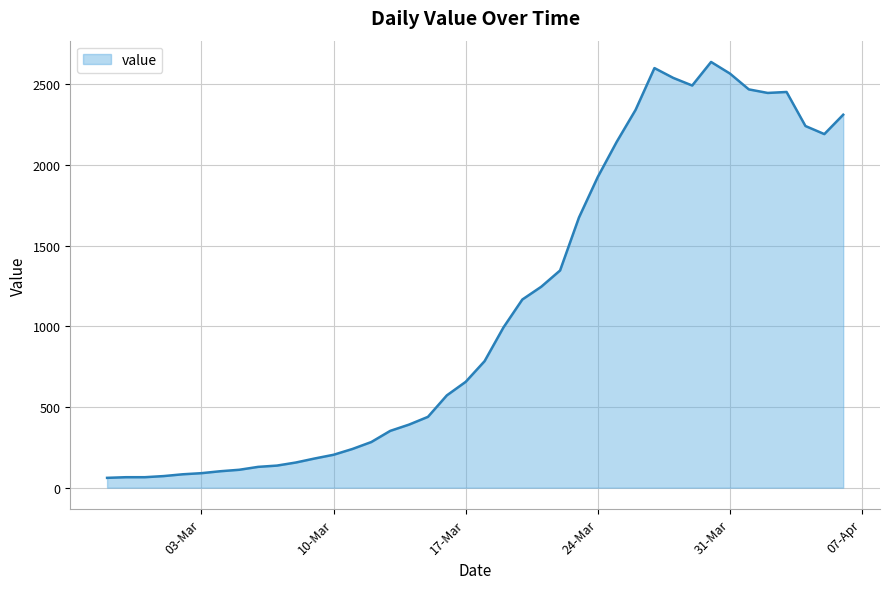

What is the smallest value displayed?

61